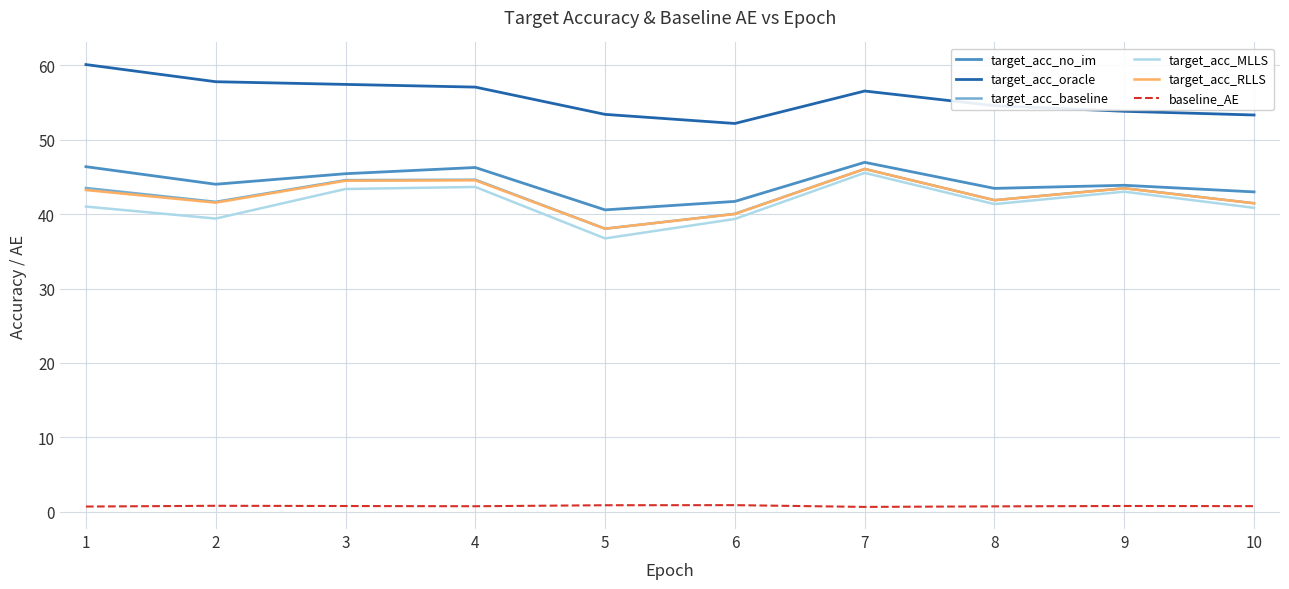

What is the difference between the maximum and second lowest values in the baseline_AE series?

0.2